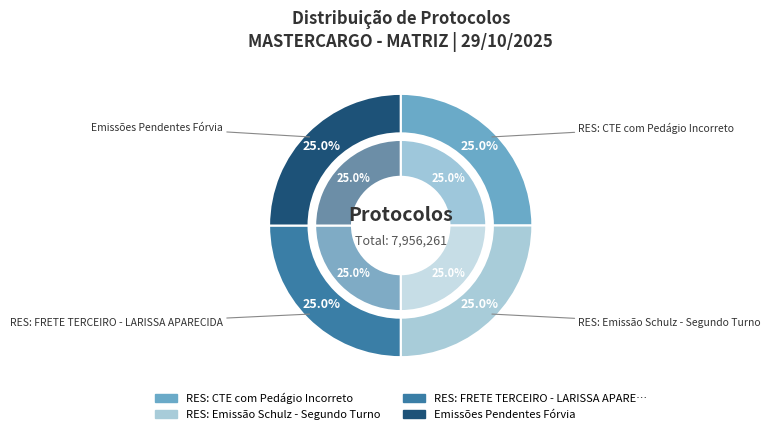

Does RES: FRETE TERCEIRO - LARISSA APARECIDA account for over 50% of the chart?

No